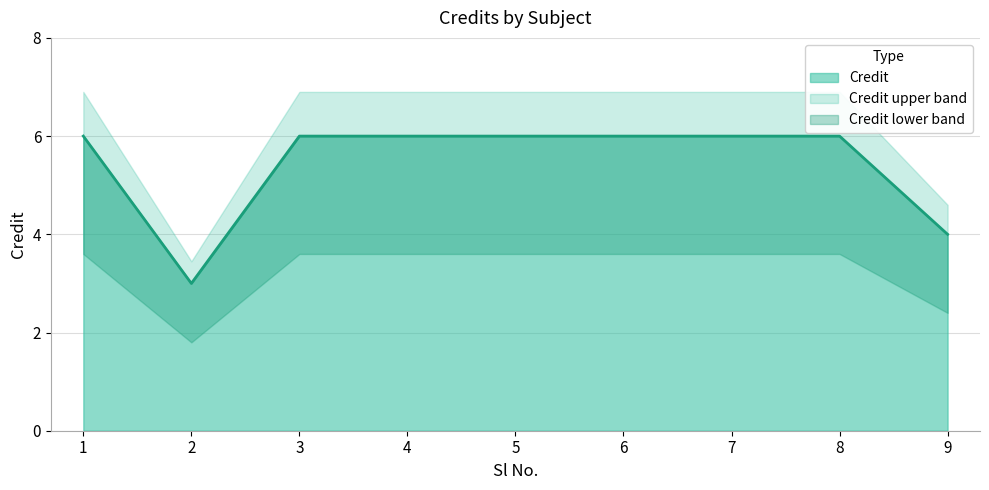

How many lines are shown in the chart?

1